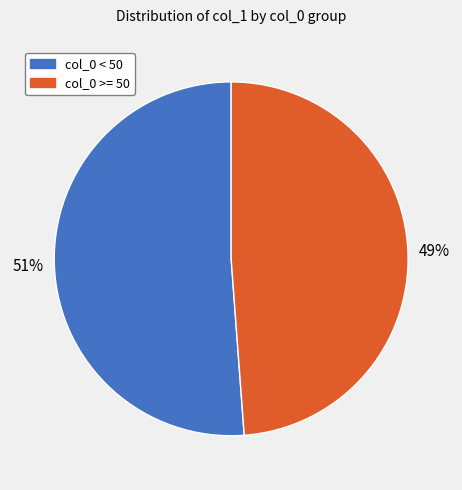

Count the number of slices in the pie.

2